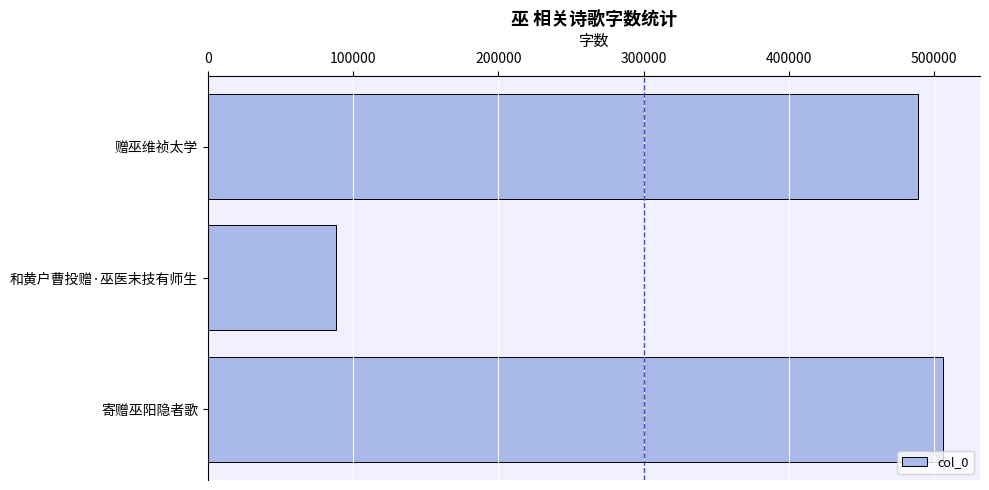

What is the difference between the maximum and minimum values?

417910